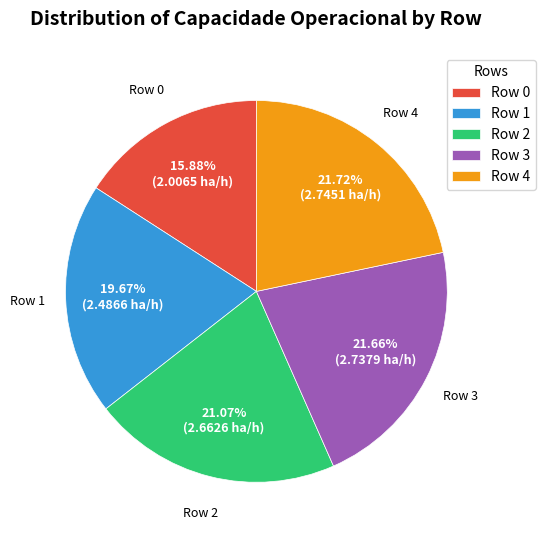

How many slices are in this pie chart?

5